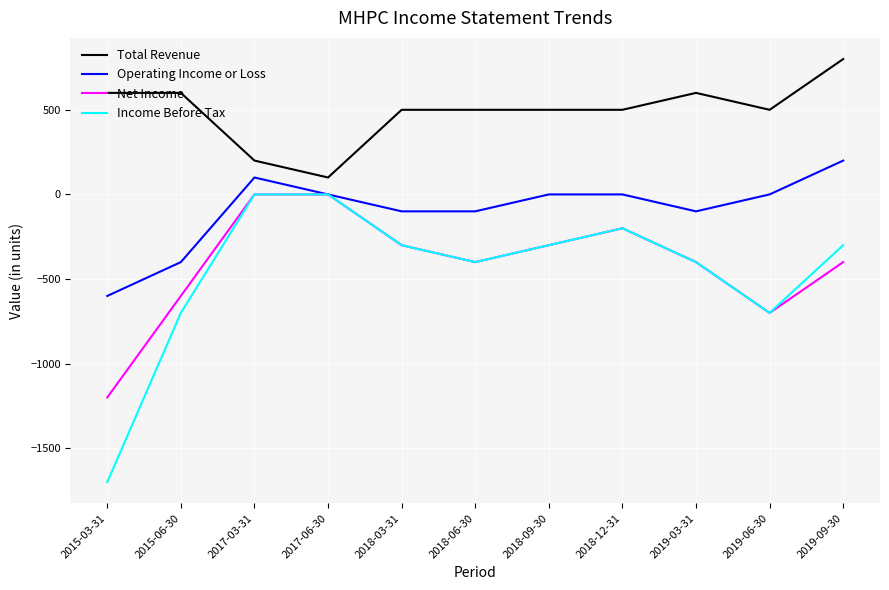

Which series has the largest total across all categories?

Total Revenue